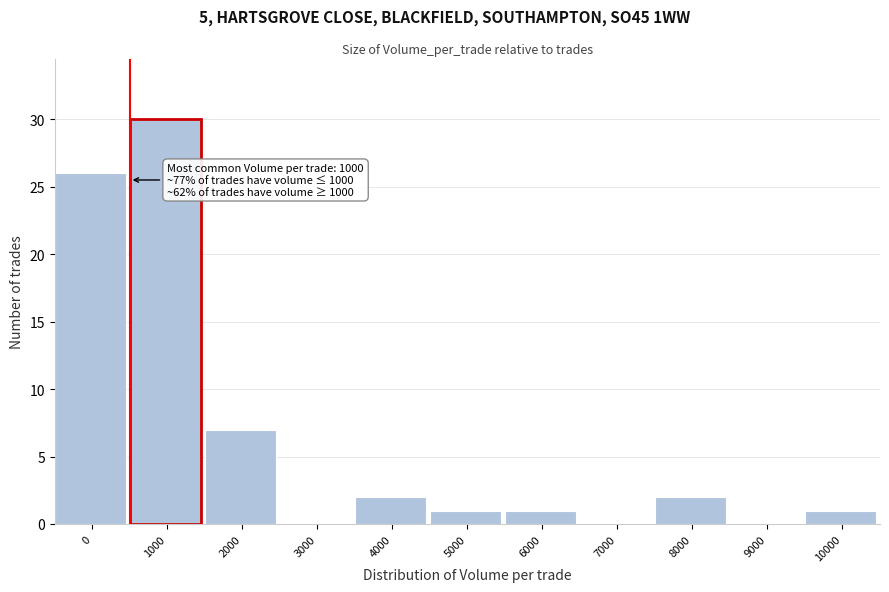

Reading left to right, extract all data points from this chart.

0=26	1000=30	2000=7	3000=0	4000=2	5000=1	6000=1	7000=0	8000=2	9000=0	10000=1